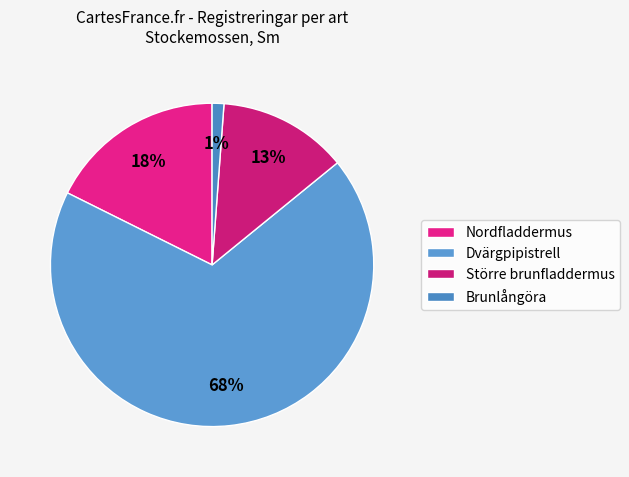

The Större brunfladdermus slice represents 13% of the pie. True or false?

True